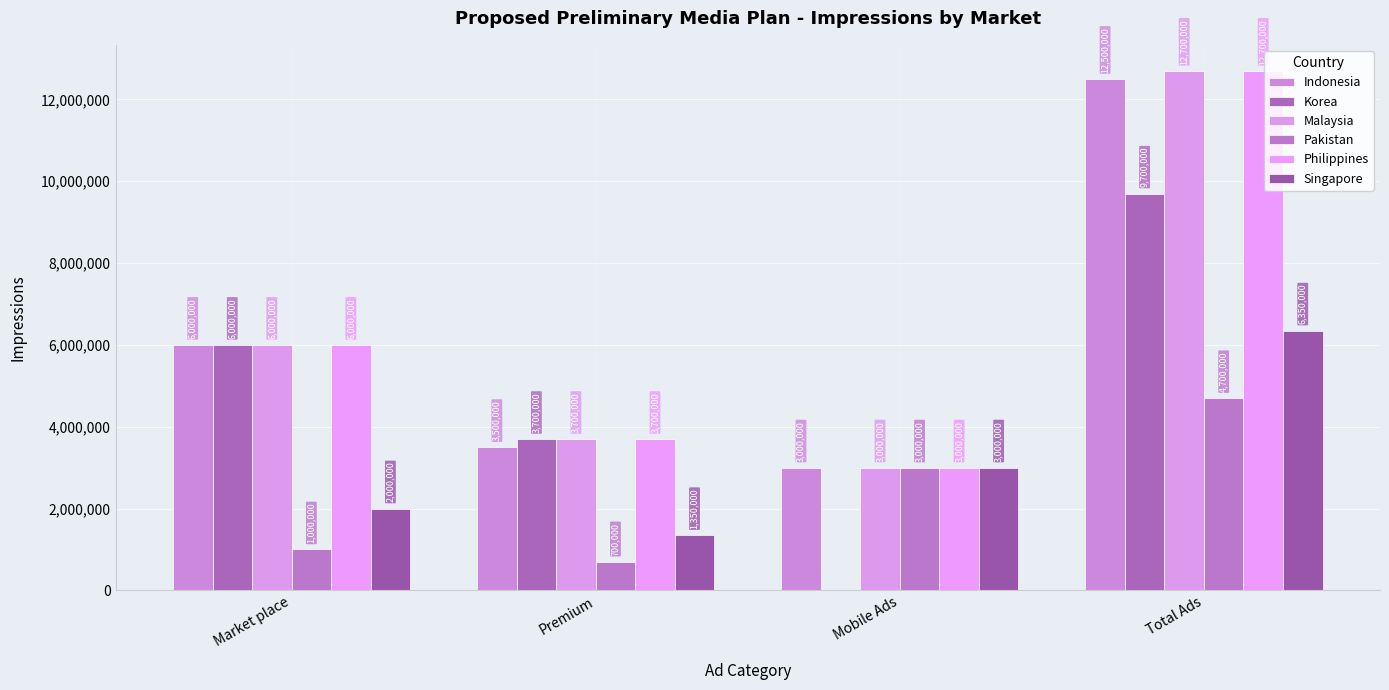

How many categories are shown in the chart?

4